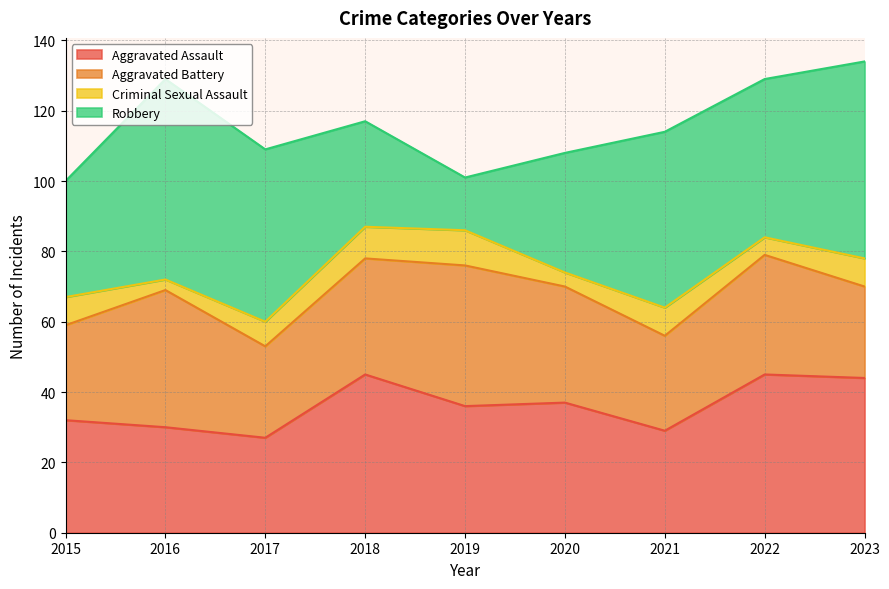

Reading right to left, transcribe all the data shown in this chart.

Aggravated Assault: 2023=44	2022=45	2021=29	2020=37	2019=36	2018=45	2017=27	2016=30	2015=32
Aggravated Battery: 2023=26	2022=34	2021=27	2020=33	2019=40	2018=33	2017=26	2016=39	2015=27
Criminal Sexual Assault: 2023=8	2022=5	2021=8	2020=4	2019=10	2018=9	2017=7	2016=3	2015=8
Robbery: 2023=56	2022=45	2021=50	2020=34	2019=15	2018=30	2017=49	2016=57	2015=33